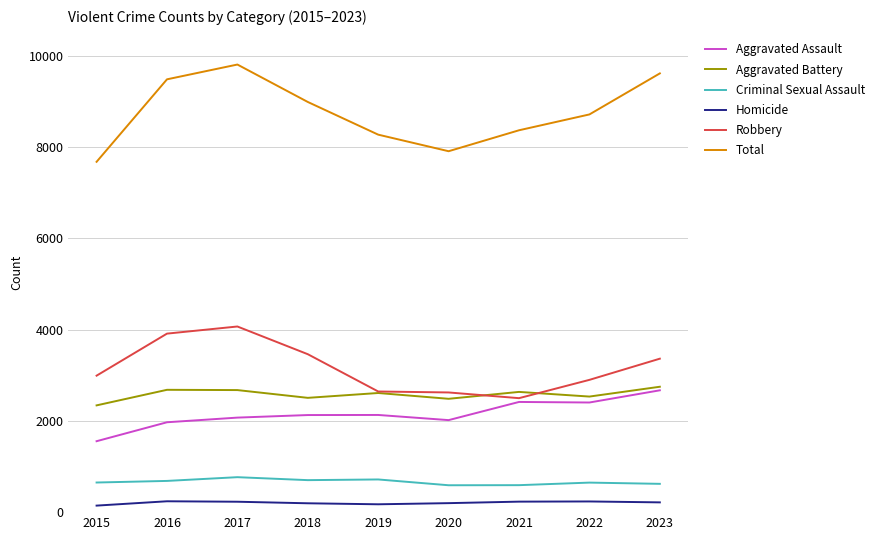

The Aggravated Battery series shows 1550 at 2020. True or false?

False